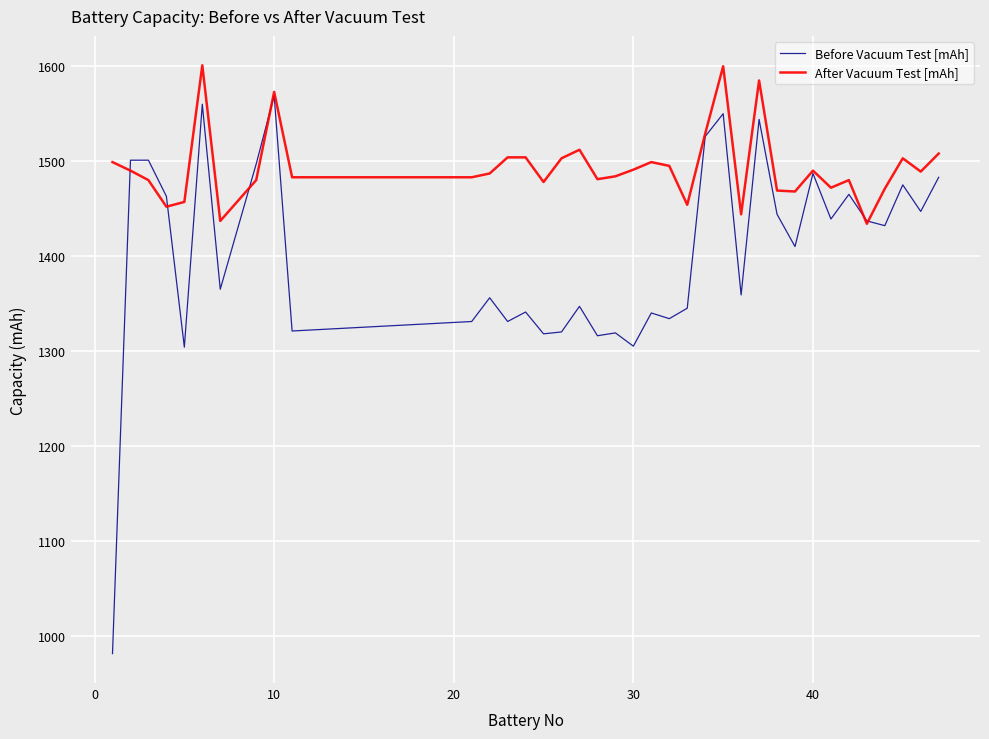

List the series in order of their peak value, highest first.

After Vacuum Test [mAh], Before Vacuum Test [mAh]